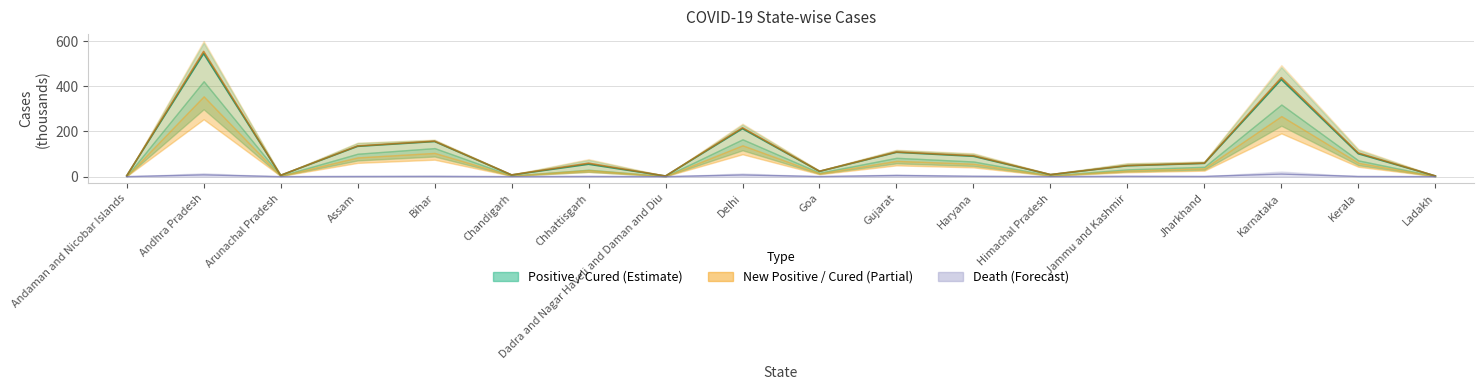

What is the spread (max minus min) of values at Dadra and Nagar Haveli and Daman and Diu?

2.7